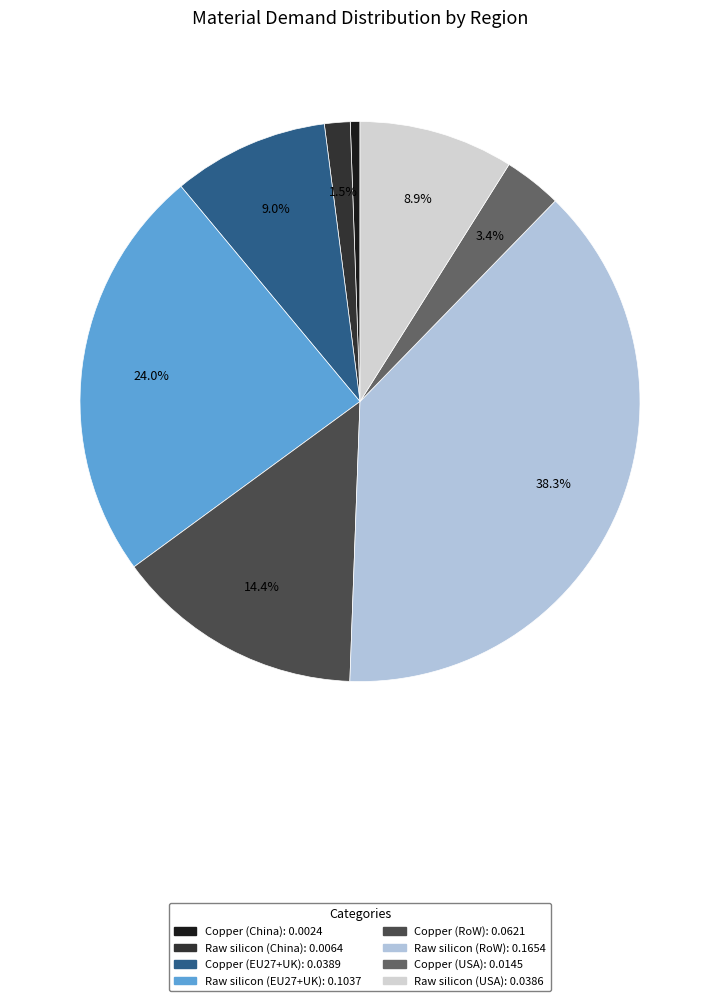

How many segments does this pie chart have?

8